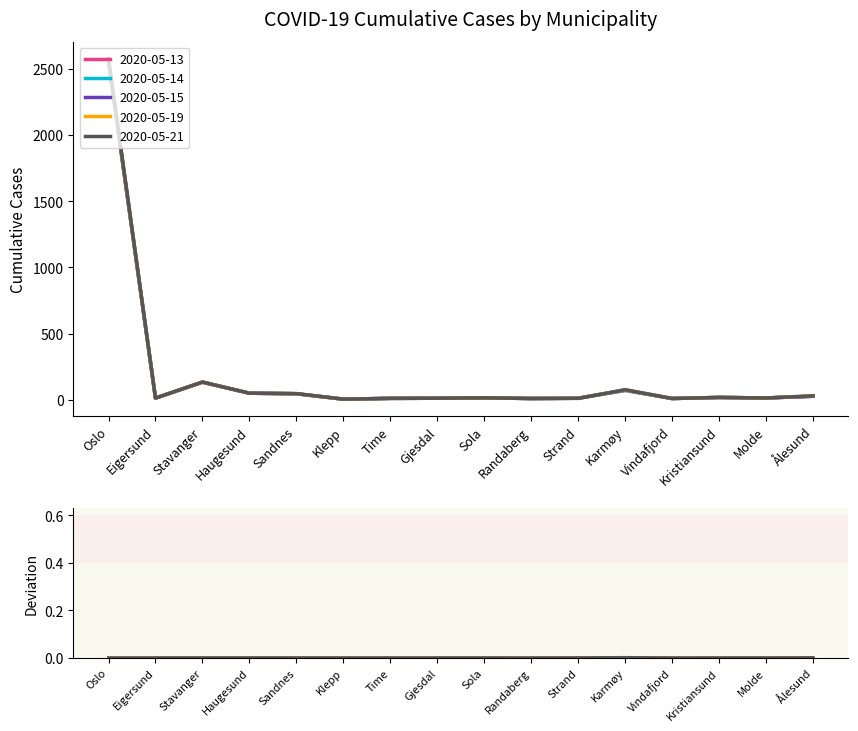

Rank the series at Strand from lowest to highest value.

2020-05-21, 2020-05-13, 2020-05-14, 2020-05-15, 2020-05-19